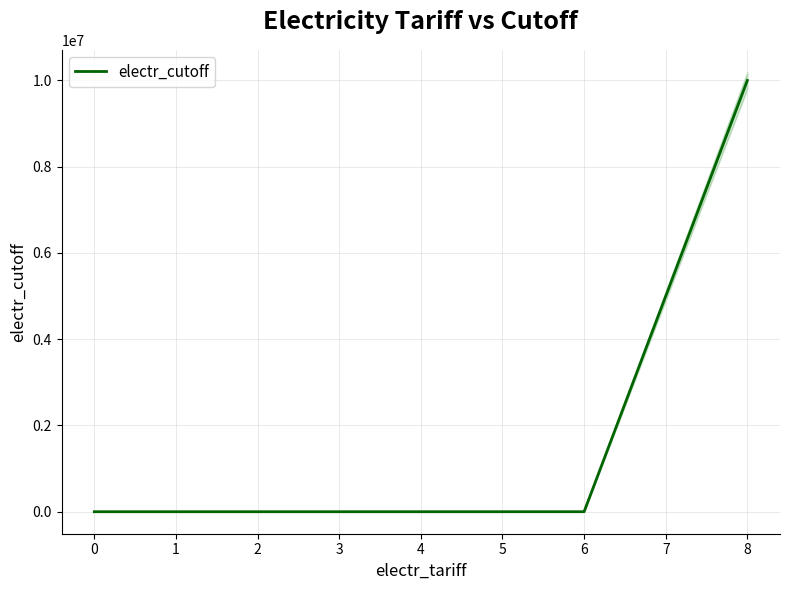

Count the number of values greater than 200.

2